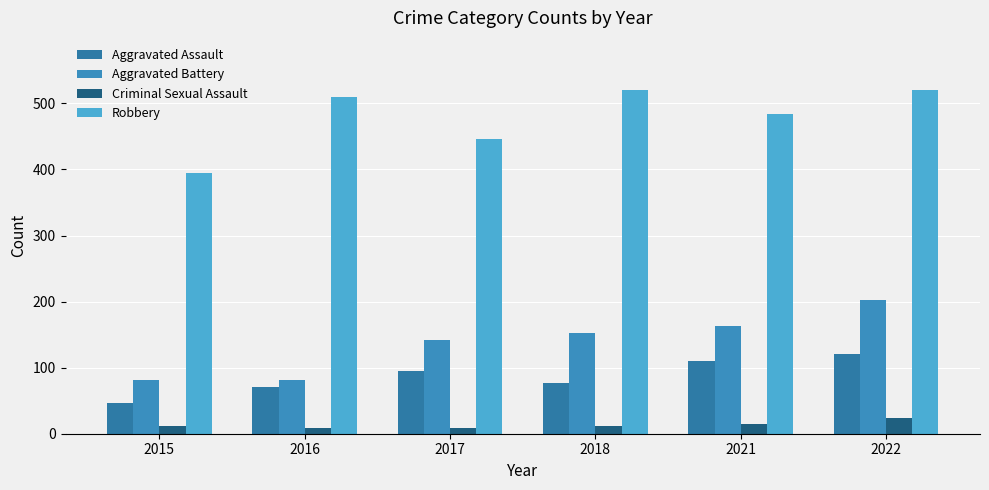

Which series has the largest range (max minus min)?

Robbery